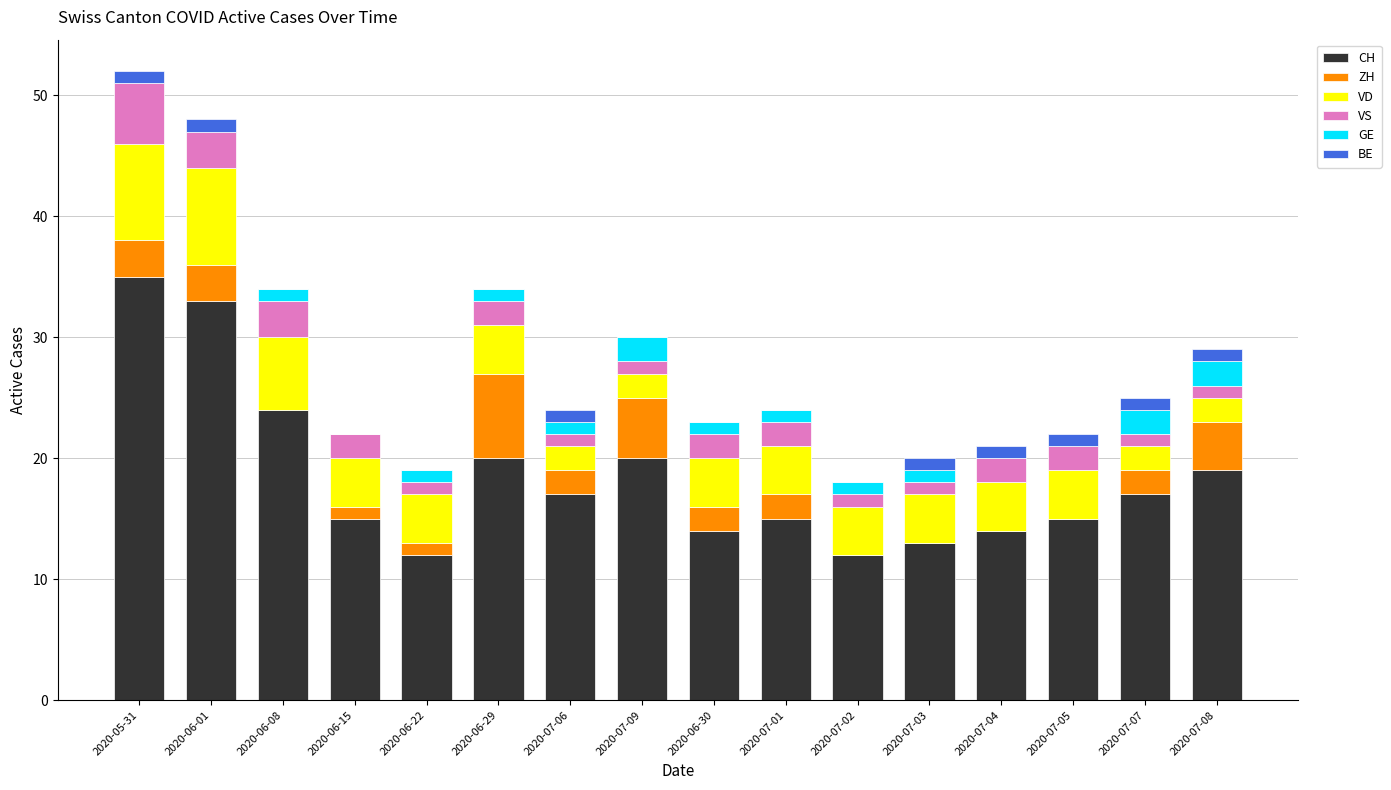

The value of CH at 2020-07-06 is 17. True or false?

True